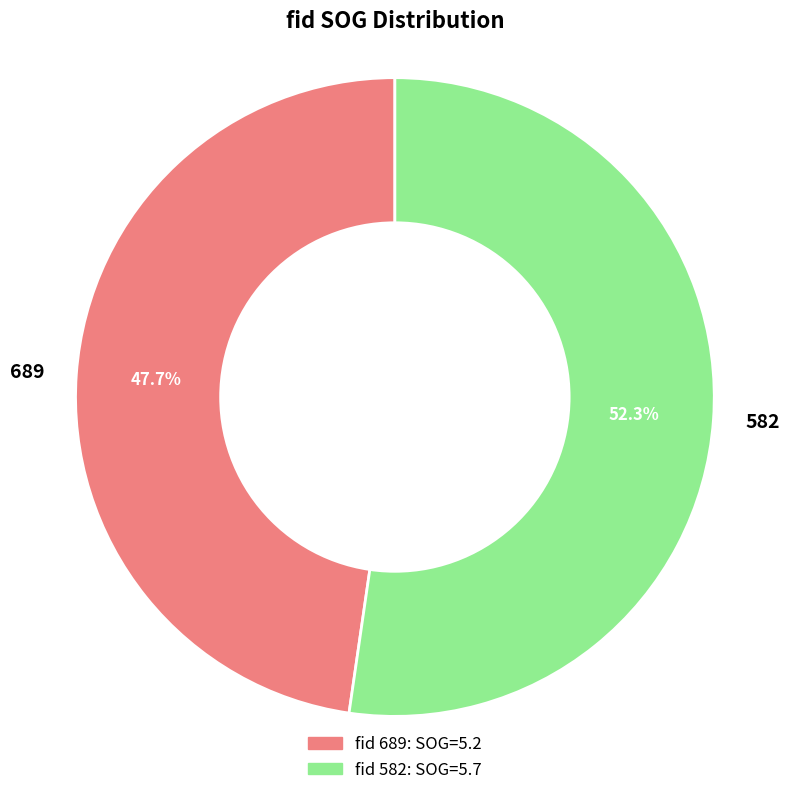

Between 582 and 689, which is larger?

582